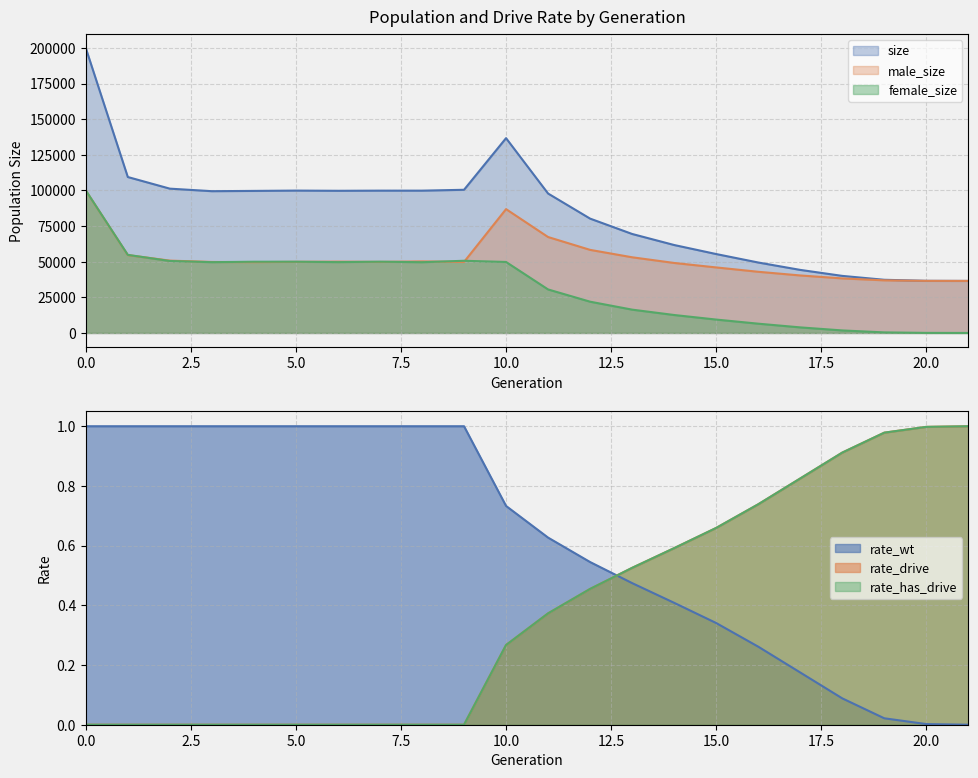

Rank the series at 10 from highest to lowest value.

size, male_size, female_size, rate_wt, rate_drive, rate_has_drive